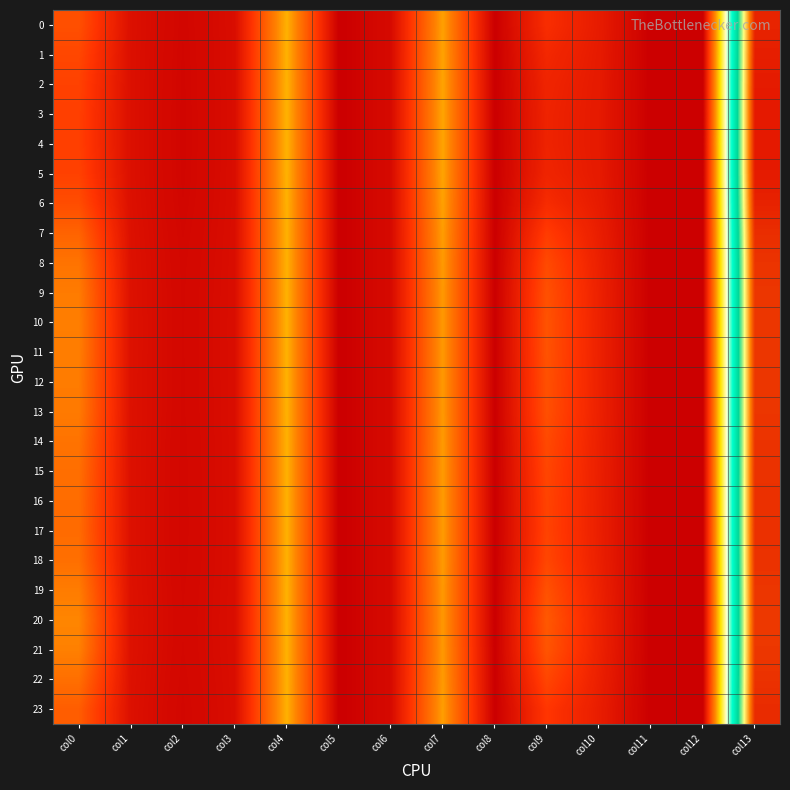

What is the maximum value shown in the chart?

3.3